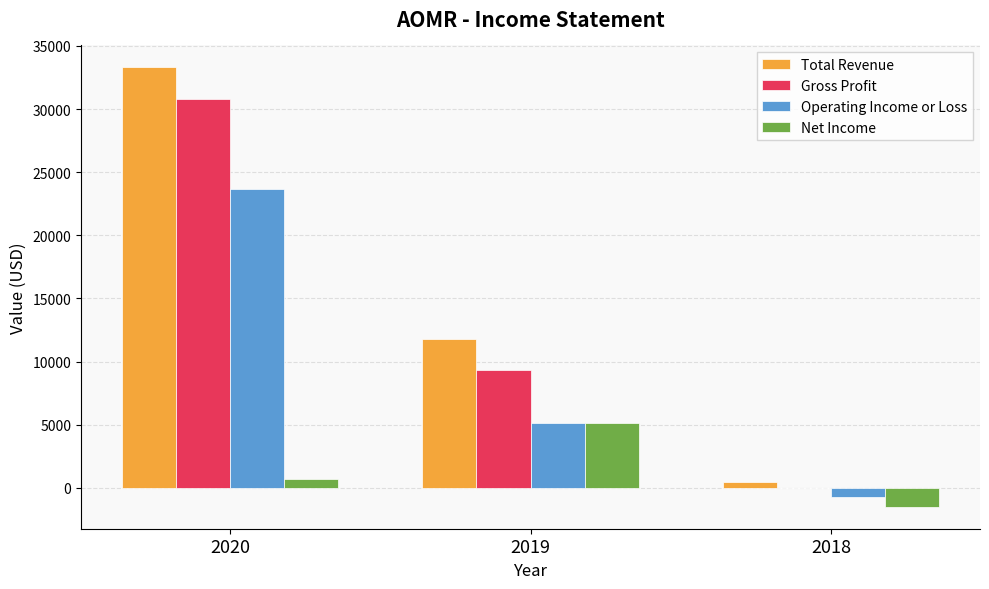

How many groups of bars are there?

3